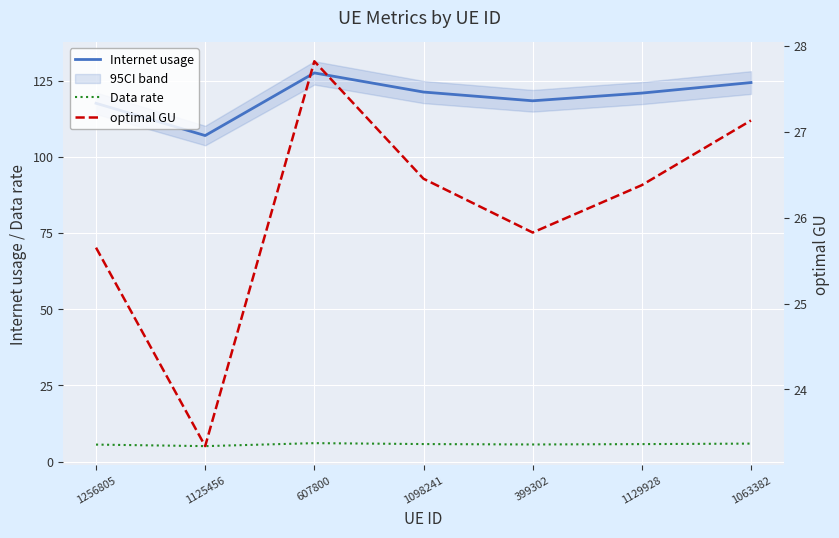

What value does the optimal GU series have at 399302?

25.8